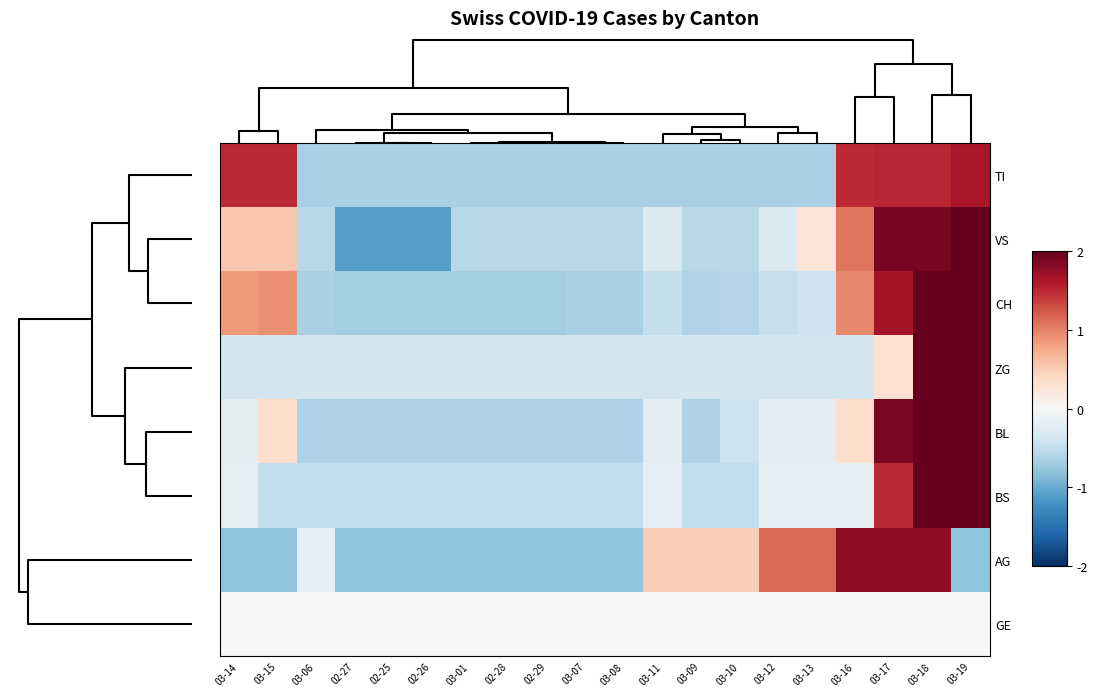

Reading right to left, list all the values displayed in this chart.

TI: 03-19=1.6	03-18=1.5	03-17=1.5	03-16=1.5	03-13=-0.7	03-12=-0.7	03-10=-0.7	03-09=-0.7	03-11=-0.7	03-08=-0.7	03-07=-0.7	02-29=-0.7	02-28=-0.7	03-01=-0.7	02-26=-0.7	02-25=-0.7	02-27=-0.7	03-06=-0.7	03-15=1.5	03-14=1.5
VS: 03-19=2.2	03-18=1.9	03-17=1.9	03-16=1.1	03-13=0.3	03-12=-0.3	03-10=-0.6	03-09=-0.6	03-11=-0.3	03-08=-0.6	03-07=-0.6	02-29=-0.6	02-28=-0.6	03-01=-0.6	02-26=-1.1	02-25=-1.1	02-27=-1.1	03-06=-0.6	03-15=0.5	03-14=0.5
CH: 03-19=2.3	03-18=2.0	03-17=1.7	03-16=1.0	03-13=-0.4	03-12=-0.5	03-10=-0.6	03-09=-0.6	03-11=-0.5	03-08=-0.6	03-07=-0.6	02-29=-0.7	02-28=-0.7	03-01=-0.7	02-26=-0.7	02-25=-0.7	02-27=-0.7	03-06=-0.6	03-15=0.9	03-14=0.8
ZG: 03-19=3.0	03-18=3.0	03-17=0.3	03-16=-0.4	03-13=-0.4	03-12=-0.4	03-10=-0.4	03-09=-0.4	03-11=-0.4	03-08=-0.4	03-07=-0.4	02-29=-0.4	02-28=-0.4	03-01=-0.4	02-26=-0.4	02-25=-0.4	02-27=-0.4	03-06=-0.4	03-15=-0.4	03-14=-0.4
BL: 03-19=2.5	03-18=2.5	03-17=1.9	03-16=0.3	03-13=-0.2	03-12=-0.2	03-10=-0.4	03-09=-0.6	03-11=-0.2	03-08=-0.6	03-07=-0.6	02-29=-0.6	02-28=-0.6	03-01=-0.6	02-26=-0.6	02-25=-0.6	02-27=-0.6	03-06=-0.6	03-15=0.3	03-14=-0.2
BS: 03-19=3.0	03-18=2.4	03-17=1.5	03-16=-0.2	03-13=-0.2	03-12=-0.2	03-10=-0.5	03-09=-0.5	03-11=-0.2	03-08=-0.5	03-07=-0.5	02-29=-0.5	02-28=-0.5	03-01=-0.5	02-26=-0.5	02-25=-0.5	02-27=-0.5	03-06=-0.5	03-15=-0.5	03-14=-0.2
AG: 03-19=-0.8	03-18=1.8	03-17=1.8	03-16=1.8	03-13=1.1	03-12=1.1	03-10=0.5	03-09=0.5	03-11=0.5	03-08=-0.8	03-07=-0.8	02-29=-0.8	02-28=-0.8	03-01=-0.8	02-26=-0.8	02-25=-0.8	02-27=-0.8	03-06=-0.2	03-15=-0.8	03-14=-0.8
GE: 03-19=0.0	03-18=0.0	03-17=0.0	03-16=0.0	03-13=0.0	03-12=0.0	03-10=0.0	03-09=0.0	03-11=0.0	03-08=0.0	03-07=0.0	02-29=0.0	02-28=0.0	03-01=0.0	02-26=0.0	02-25=0.0	02-27=0.0	03-06=0.0	03-15=0.0	03-14=0.0